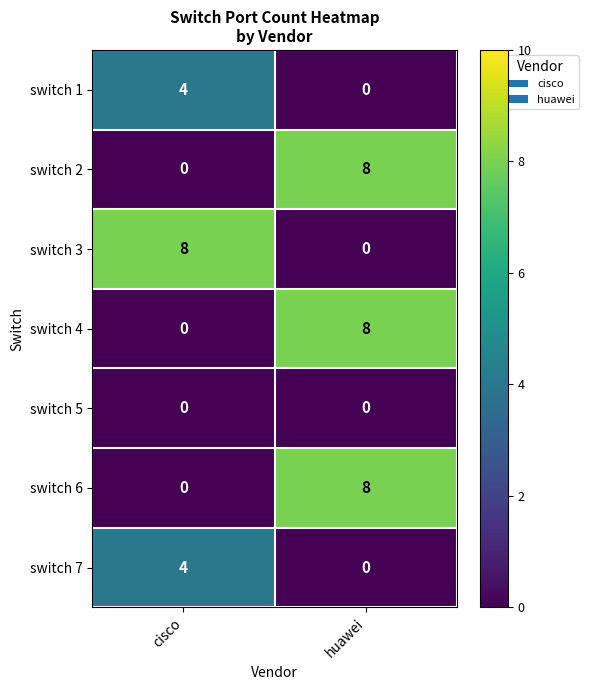

What is the difference between the maximum and minimum values in the switch 4 series?

8